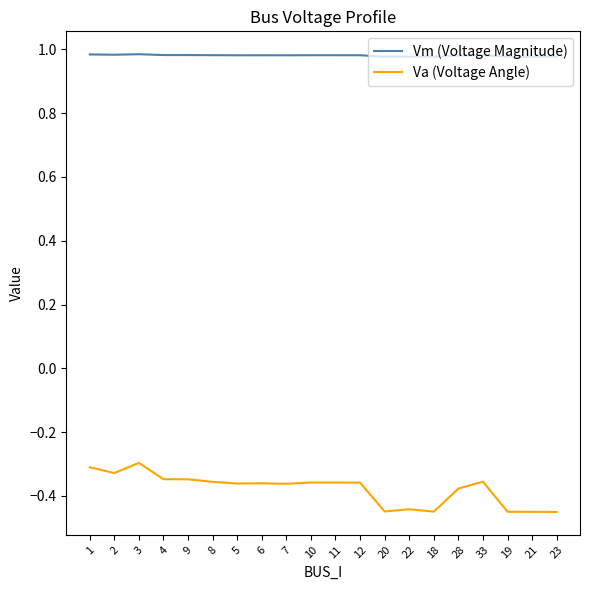

True or false: Vm (Voltage Magnitude) and Va (Voltage Angle) cross at least once.

False